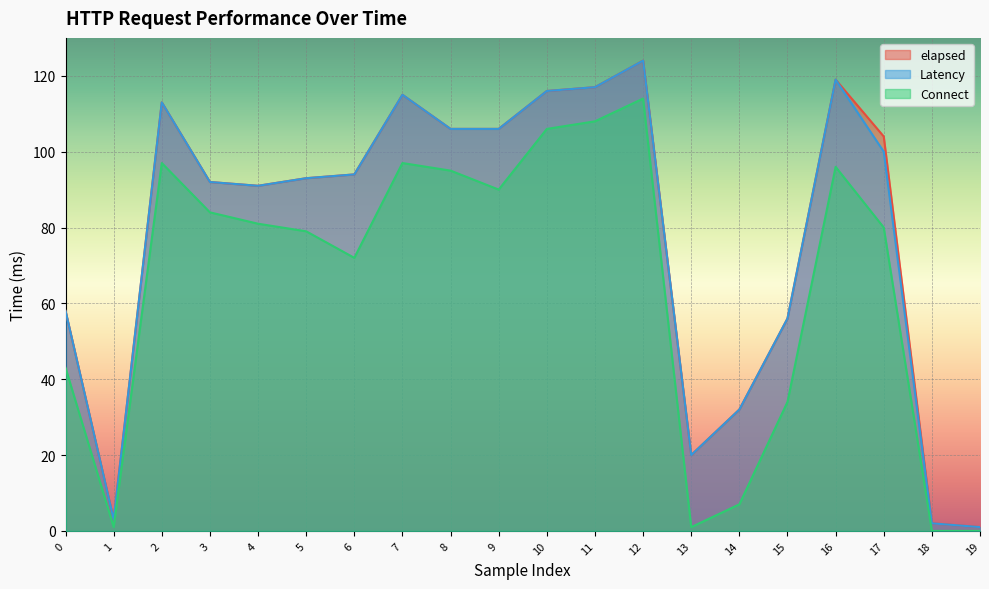

Where is the first local minimum for Latency?

1